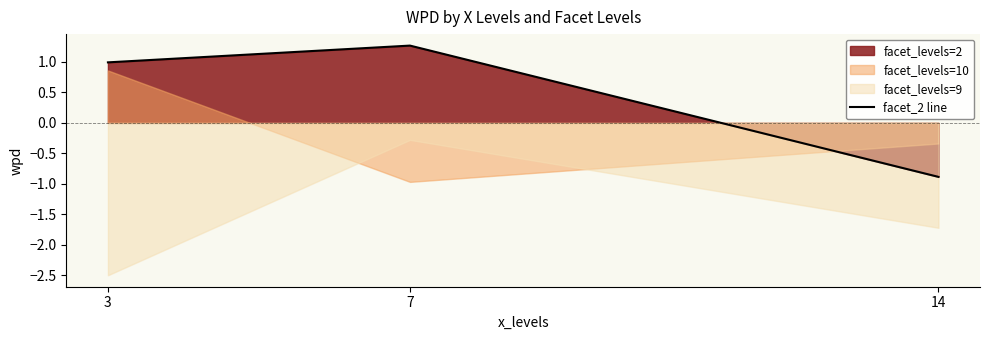

What is the difference between the maximum and minimum values?

2.2